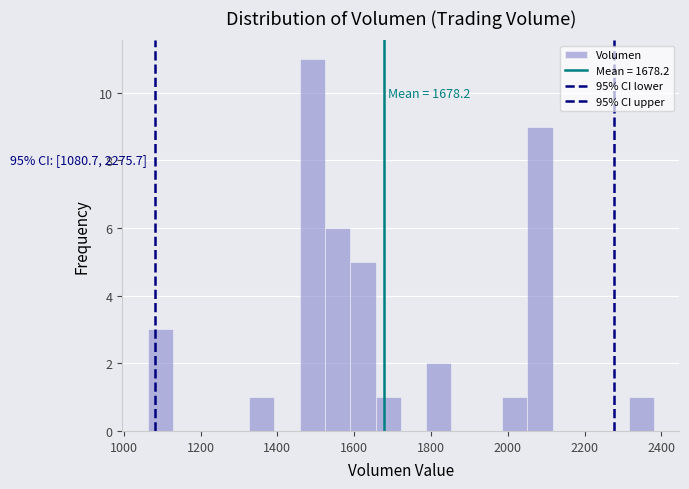

Read against the x-axis, roughly where is the centre of the tallest bar?

1500